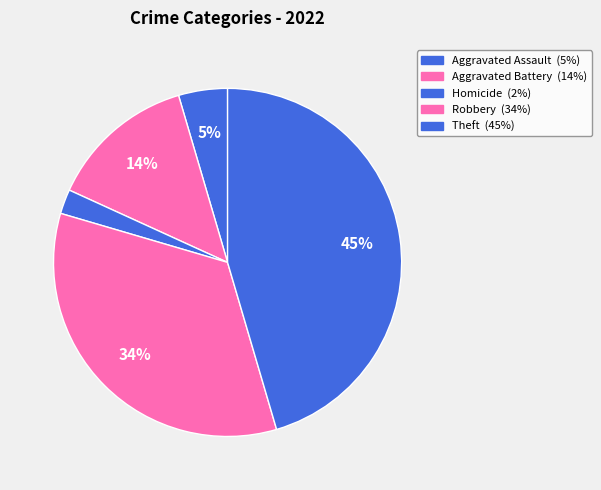

Count the number of slices in the pie.

5